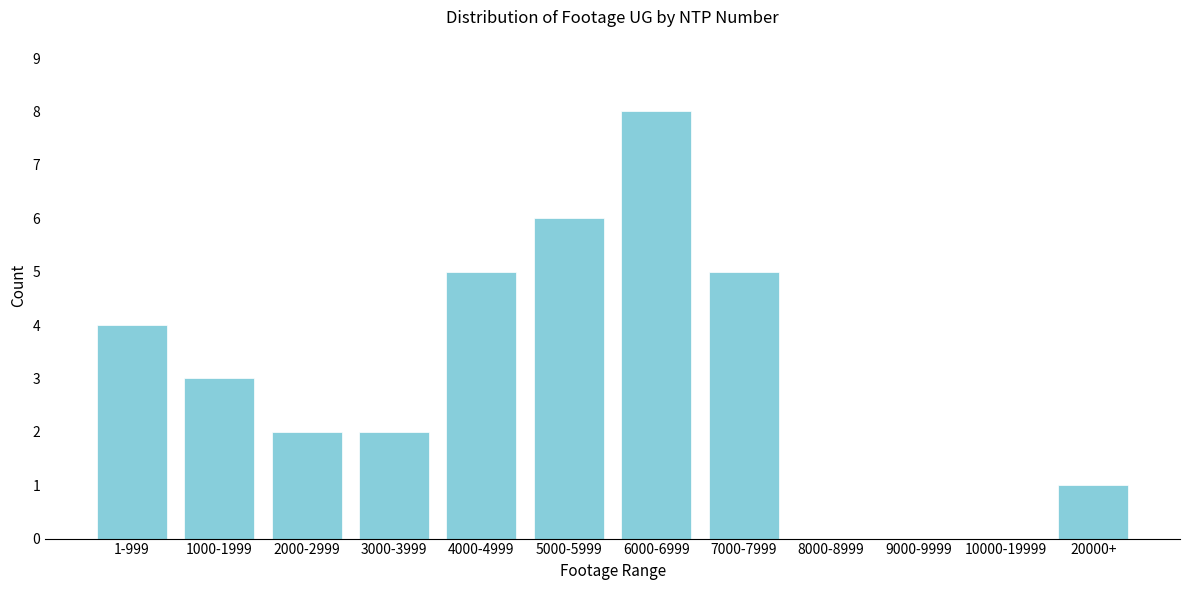

Reading left to right, extract all data points from this chart.

1-999=4	1000-1999=3	2000-2999=2	3000-3999=2	4000-4999=5	5000-5999=6	6000-6999=8	7000-7999=5	8000-8999=0	9000-9999=0	10000-19999=0	20000+=1